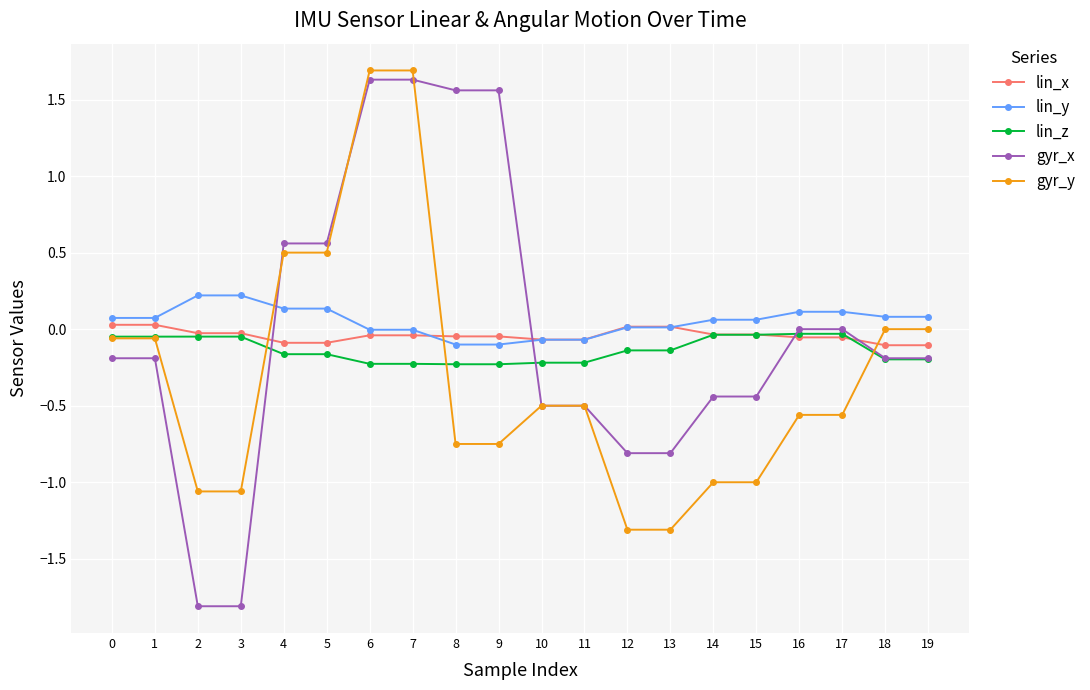

Which series ends up on top after the final intersection of gyr_x and lin_y?

lin_y